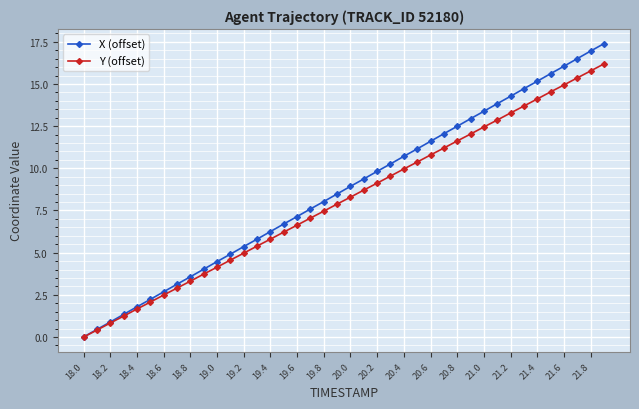

What is the value of the X (offset) point at the 11th from the left?

4.5